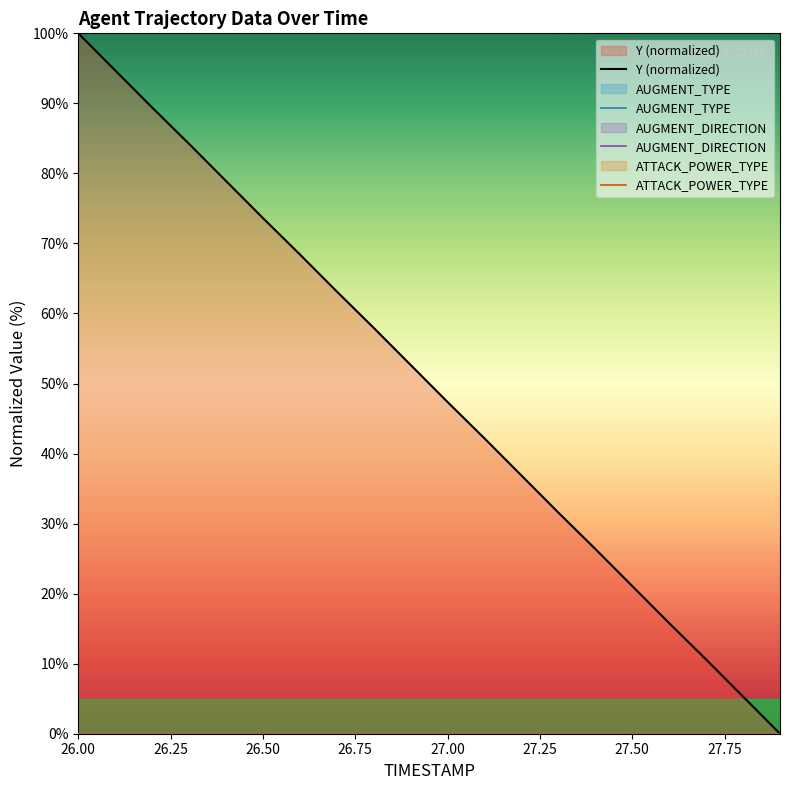

What is the label of the 2nd point from the left?

26.25